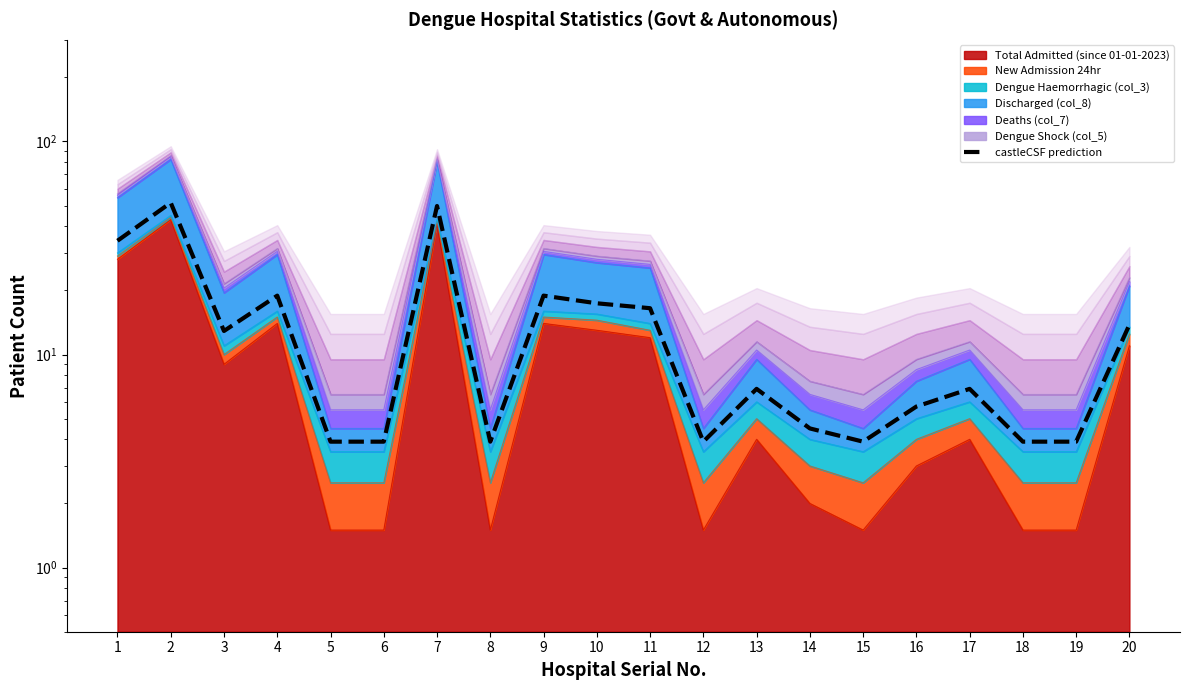

Rank the categories by value from lowest to highest.

5, 6, 8, 12, 15, 18, 19, 14, 16, 13, 17, 3, 20, 11, 10, 4, 9, 1, 7, 2